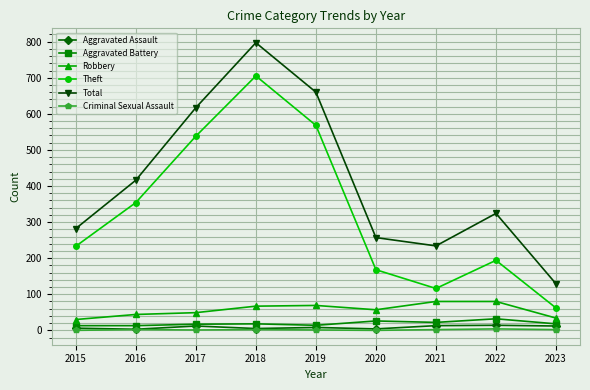

Where is the first local minimum for Total?

2021